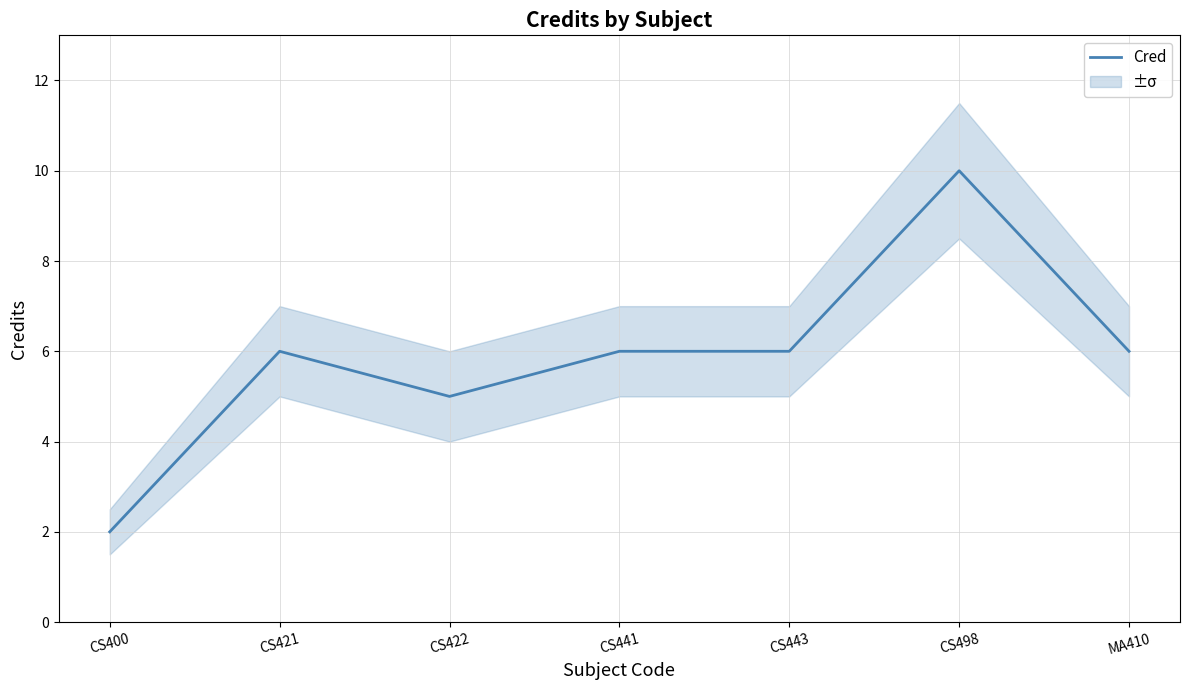

Rank the categories by value from lowest to highest.

CS400, CS422, CS421, CS441, CS443, MA410, CS498